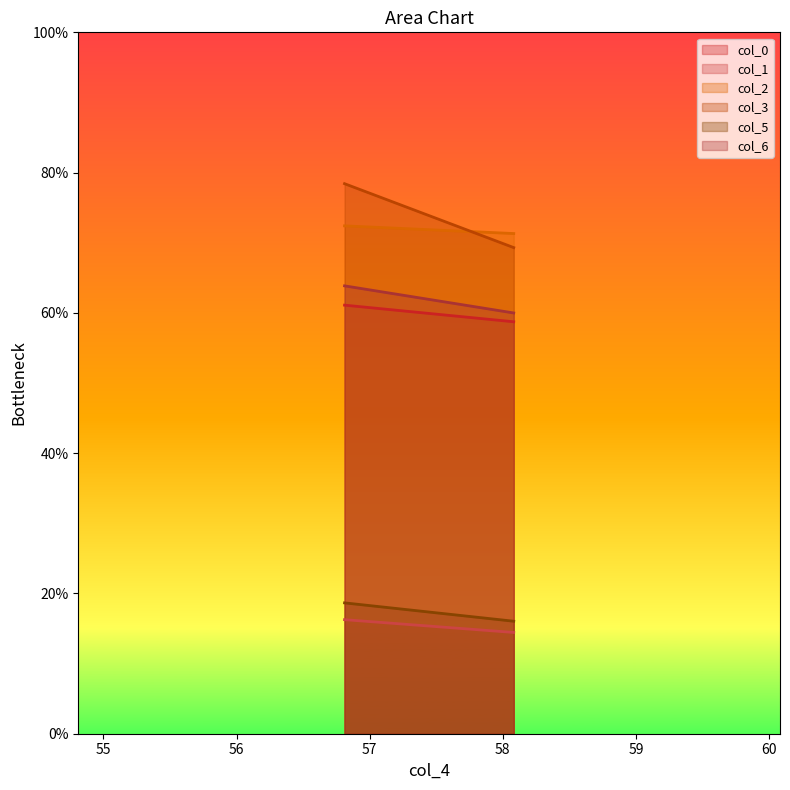

Which series has the largest total across all categories?

col_3